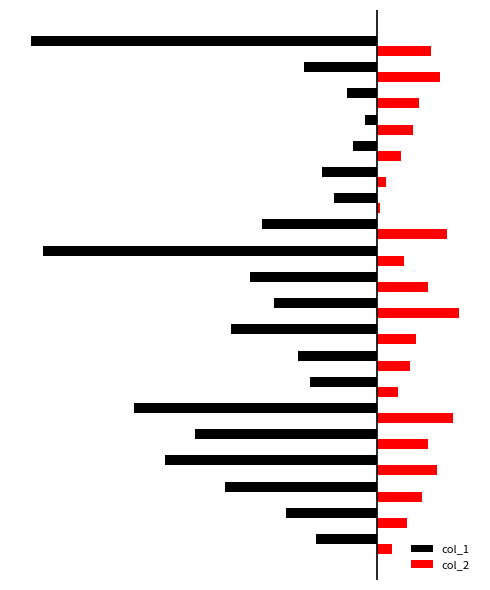

What is the difference between the maximum and minimum values in the col_1 series?

110